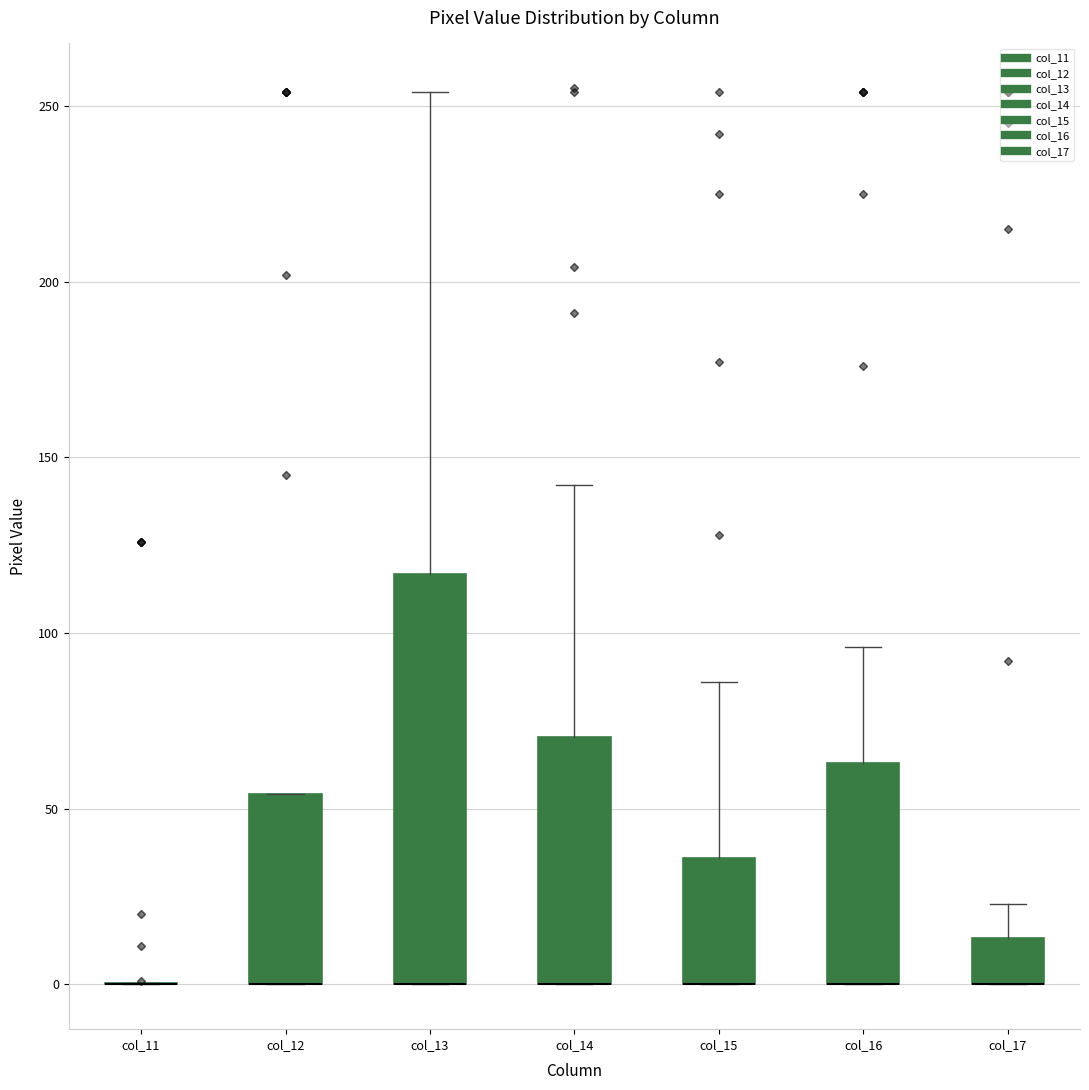

Comparing the boxes themselves (not the whiskers), which one is the tallest?

col_13